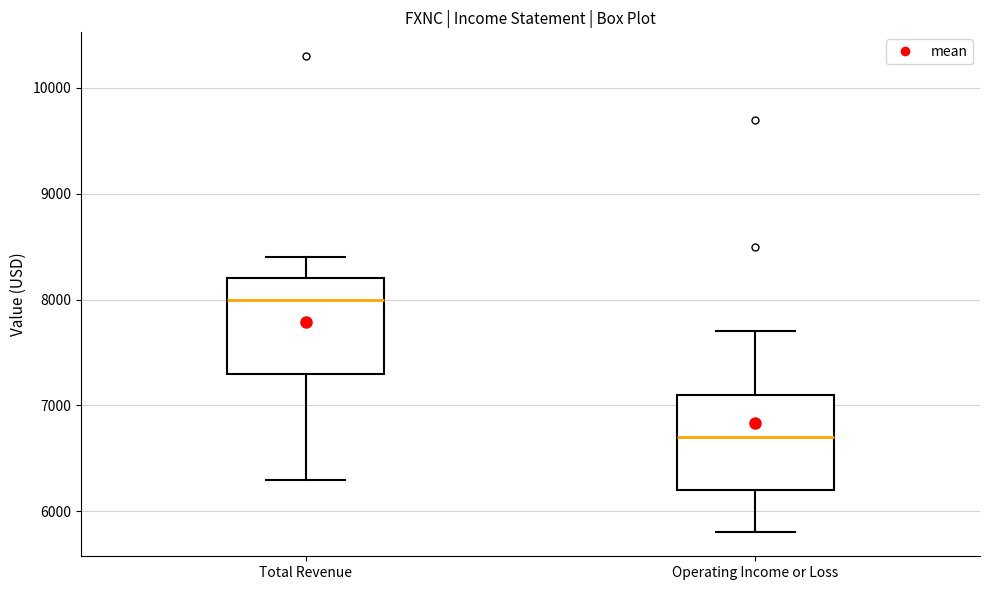

Which box's median line is the highest?

Total Revenue